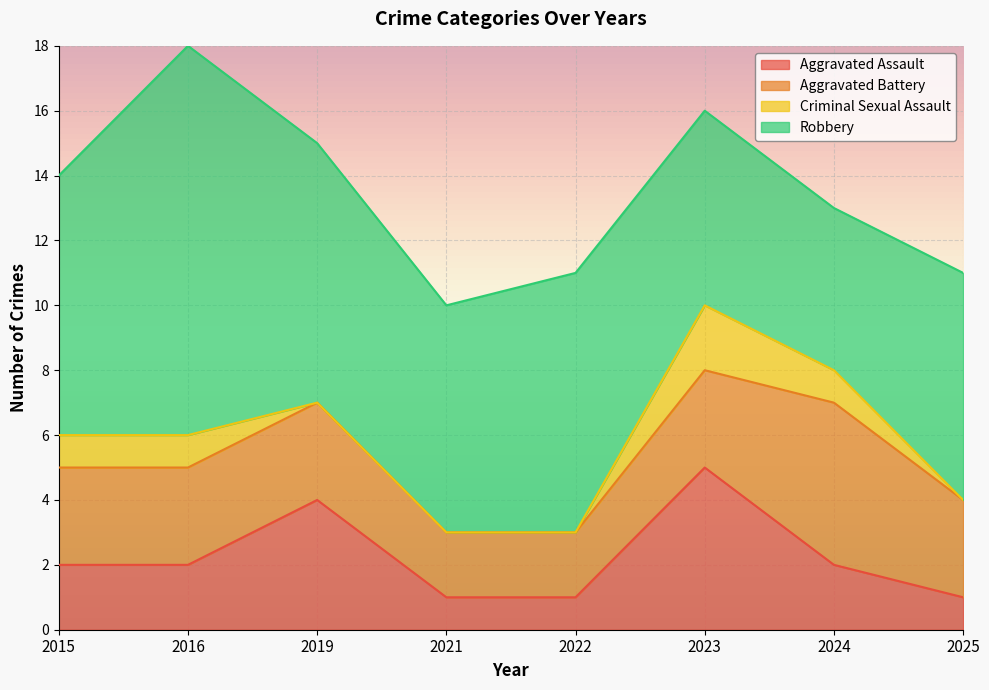

True or false: Aggravated Battery has more than 0 points higher than both neighbors.

True